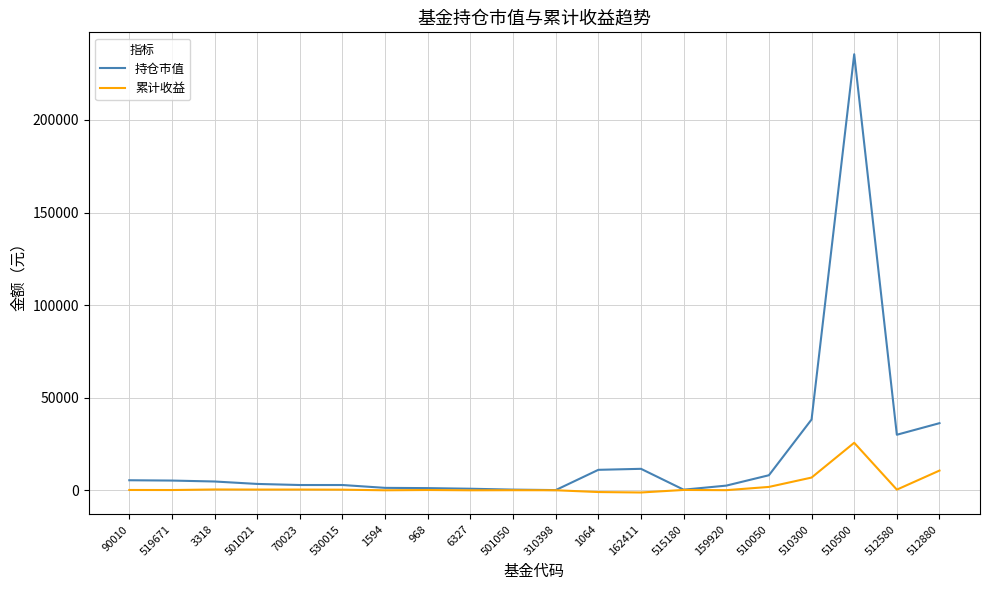

True or false: 累计收益 has a value of 311.3 at 530015.

True